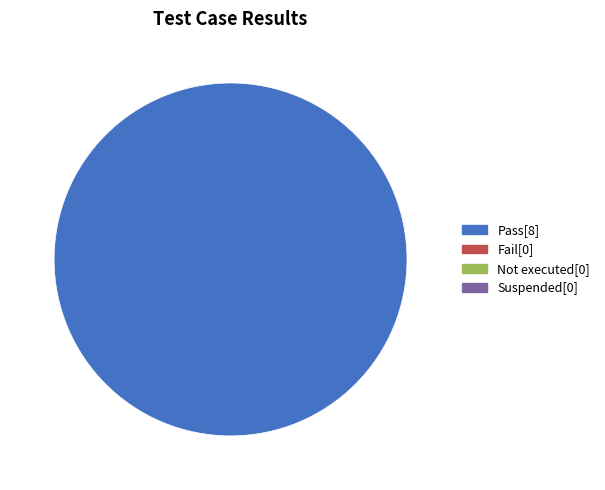

Is there any slice that represents more than half of the pie?

Yes